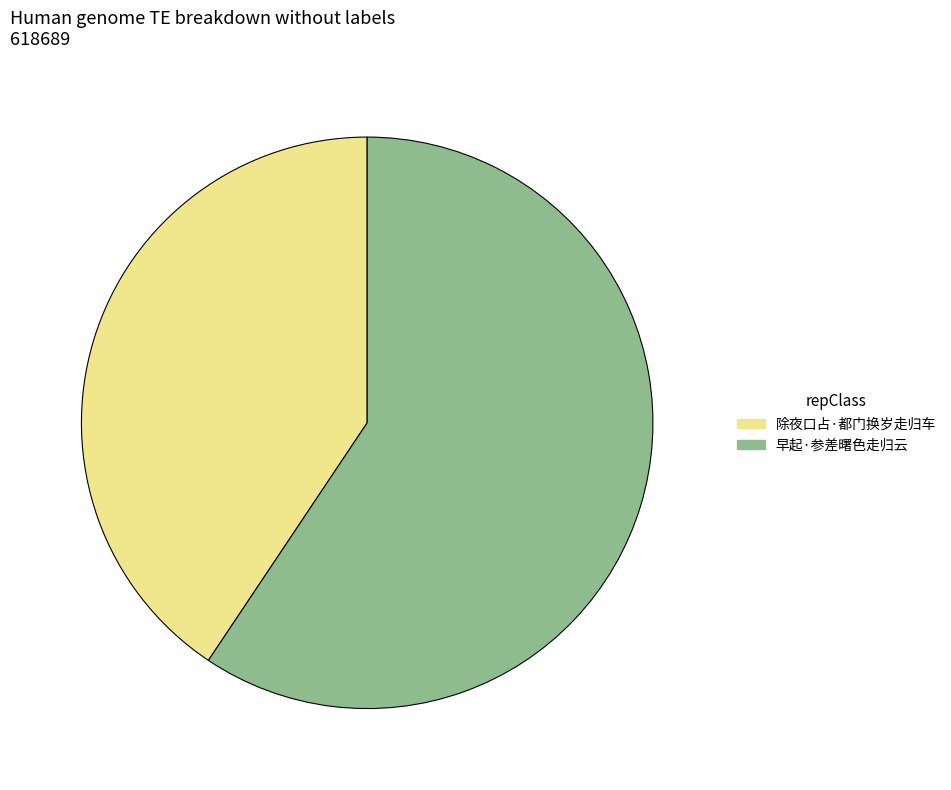

Rank the categories by value from highest to lowest.

早起·参差曙色走归云, 除夜口占·都门换岁走归车